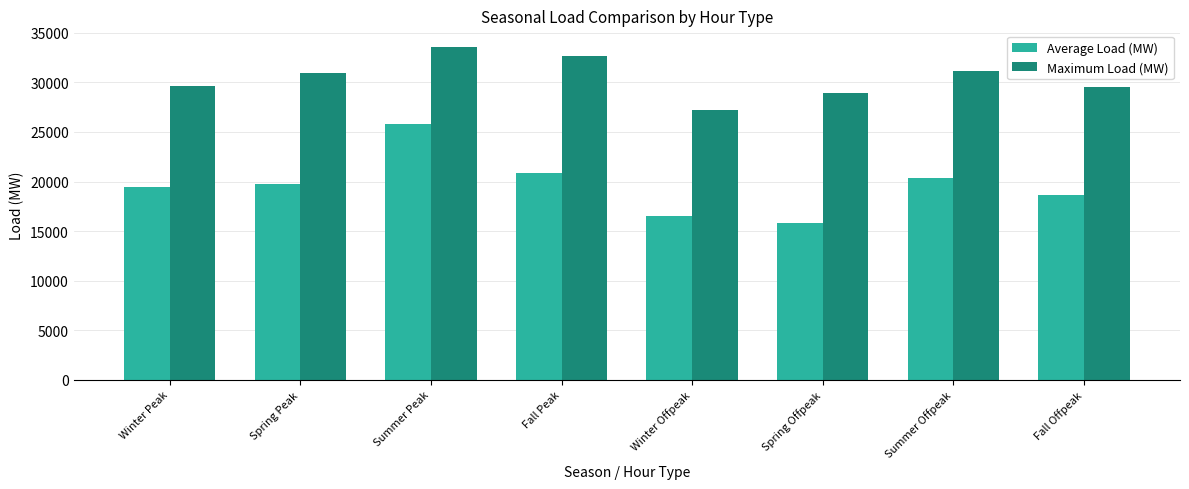

Is the value of Average Load (MW) at Summer Peak greater than the value of Maximum Load (MW) at Spring Offpeak?

No